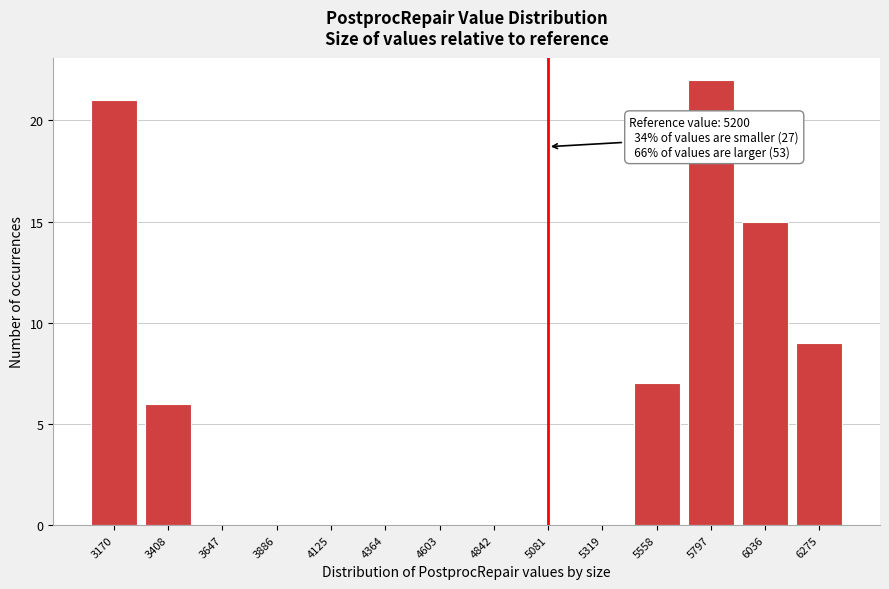

Reading left to right, what are all the values shown in this chart?

3170=21	3408=6	3647=0	3886=0	4125=0	4364=0	4603=0	4842=0	5081=0	5319=0	5558=7	5797=22	6036=15	6275=9